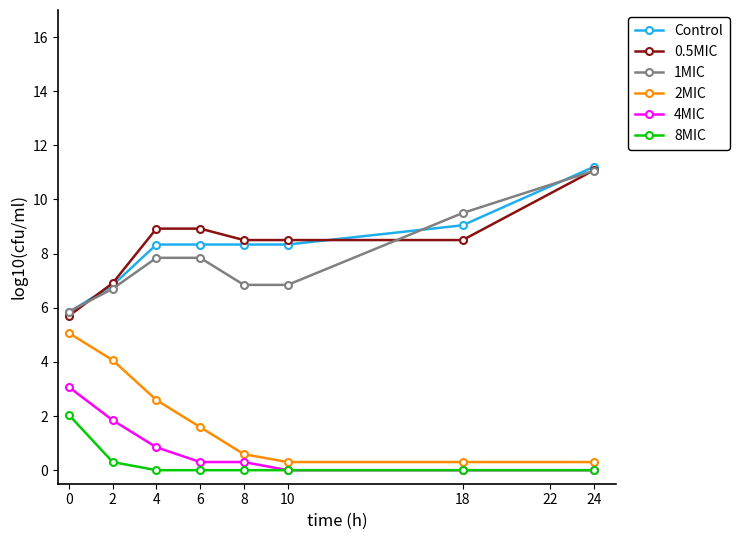

Reading left to right, transcribe all the data shown in this chart.

Control: 5.8	6.8	8.3	8.3	8.3	8.3	9.0	11.2
0.5MIC: 5.7	6.9	8.9	8.9	8.5	8.5	8.5	11.1
1MIC: 5.9	6.7	7.8	7.8	6.8	6.8	9.5	11.1
2MIC: 5.1	4.1	2.6	1.6	0.6	0.3	0.3	0.3
4MIC: 3.1	1.8	0.8	0.3	0.3	0.0	0.0	0.0
8MIC: 2.0	0.3	0.0	0.0	0.0	0.0	0.0	0.0